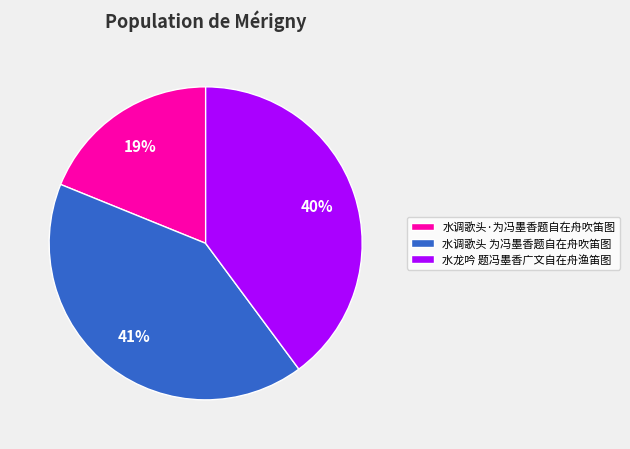

Which category has the biggest portion of the pie?

水调歌头 为冯墨香题自在舟吹笛图